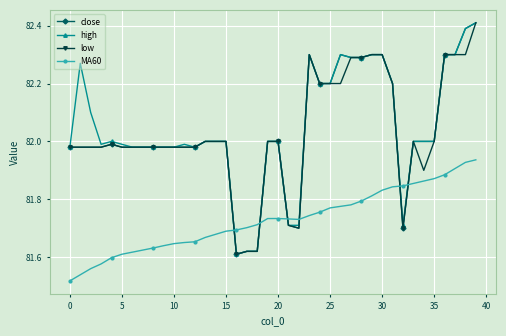

True or false: MA60 and low cross at least once.

True